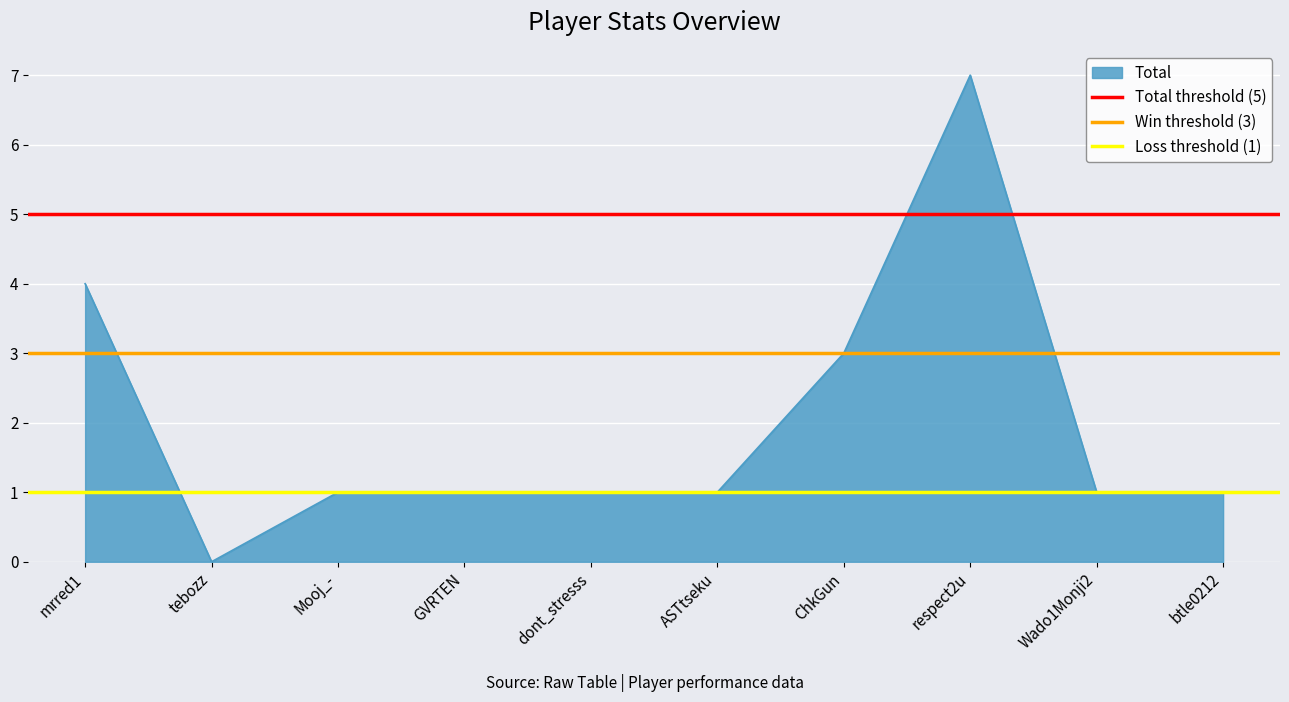

Which category has the lowest value in the Total series?

tebozz